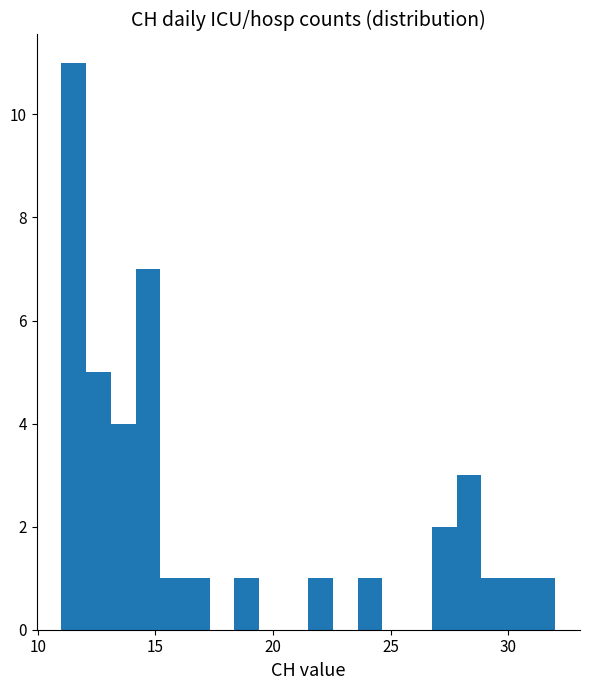

Read against the x-axis, roughly where is the centre of the tallest bar?

11.5